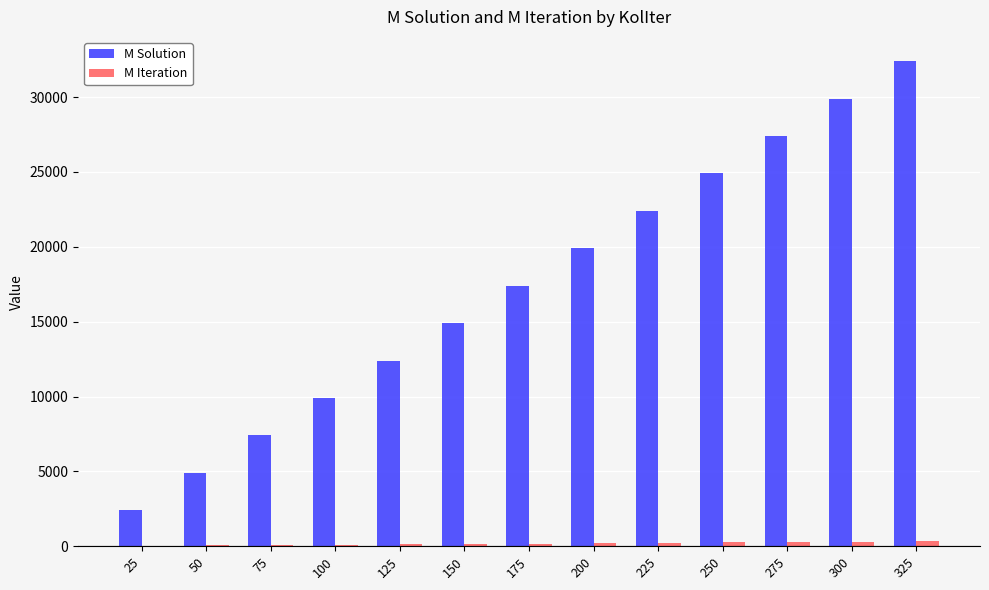

What is the maximum value for M Solution?

32400